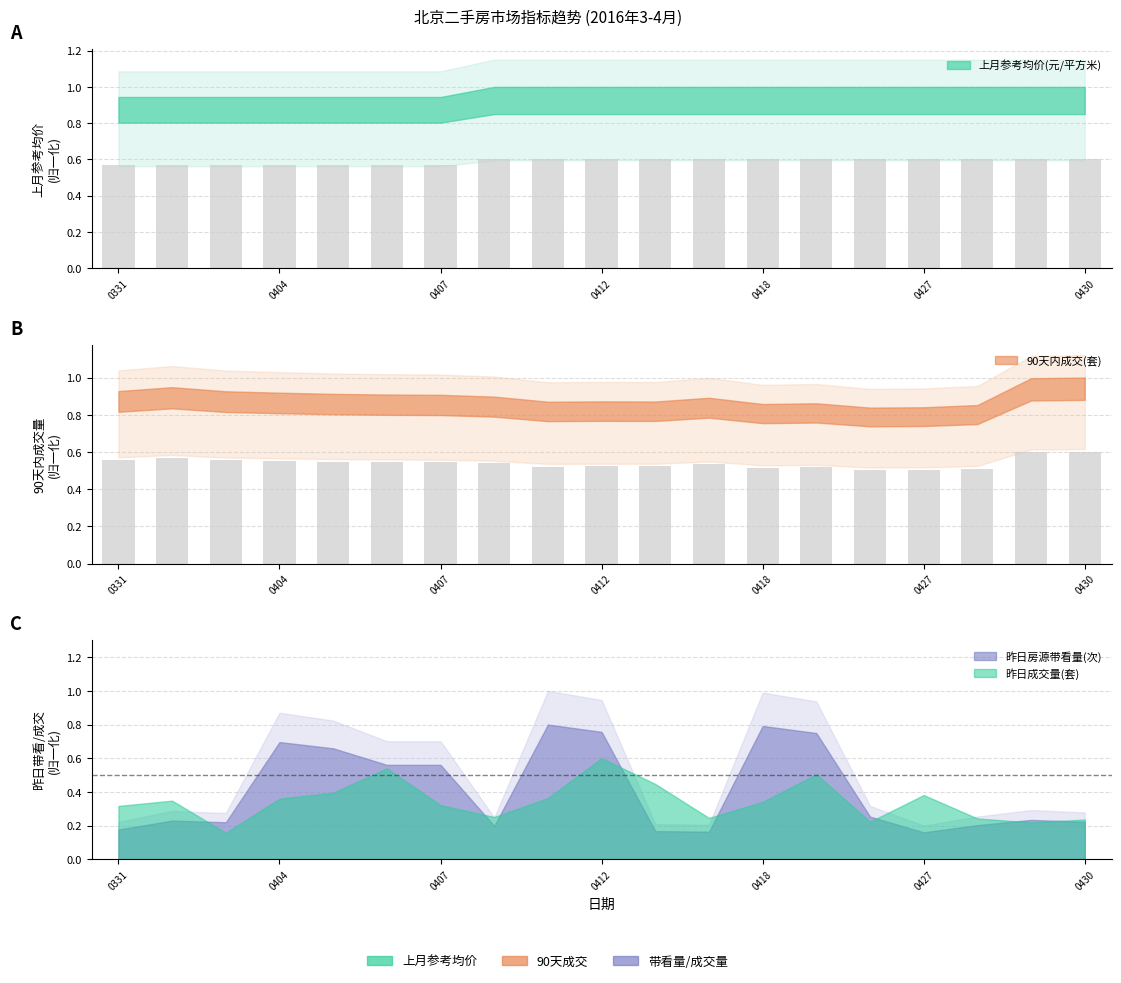

At which category does the chart reach its peak across all series?

20160408